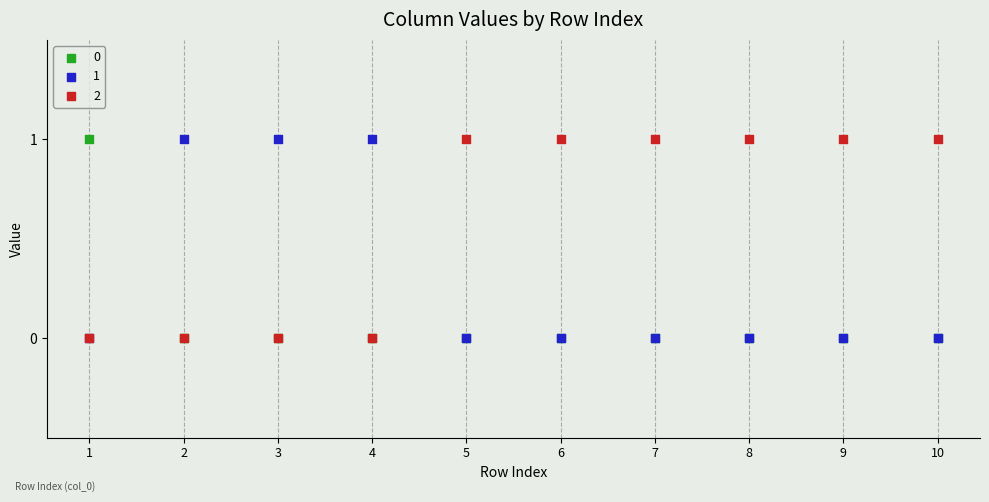

What are all the series names shown in the legend?

0, 1, 2